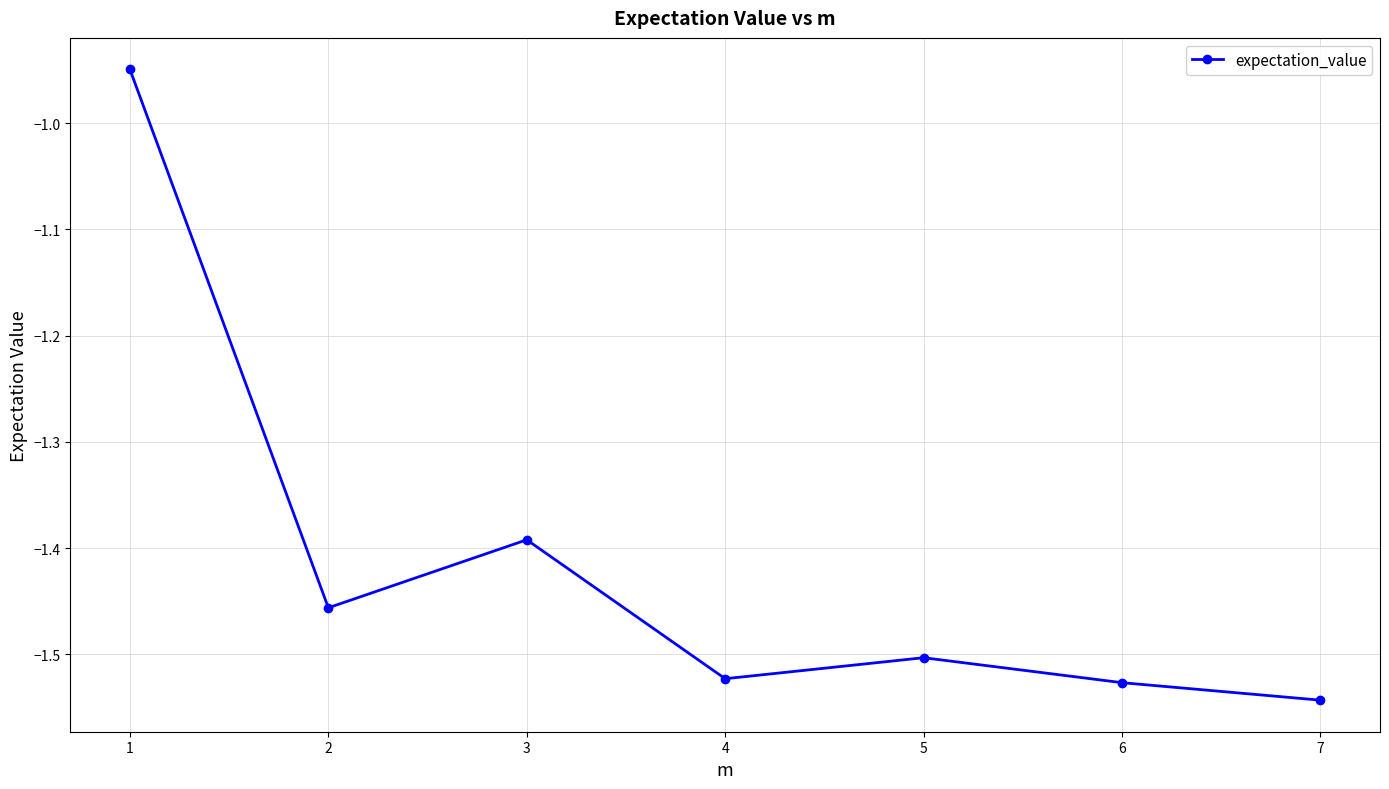

How many values exceed -1?

1